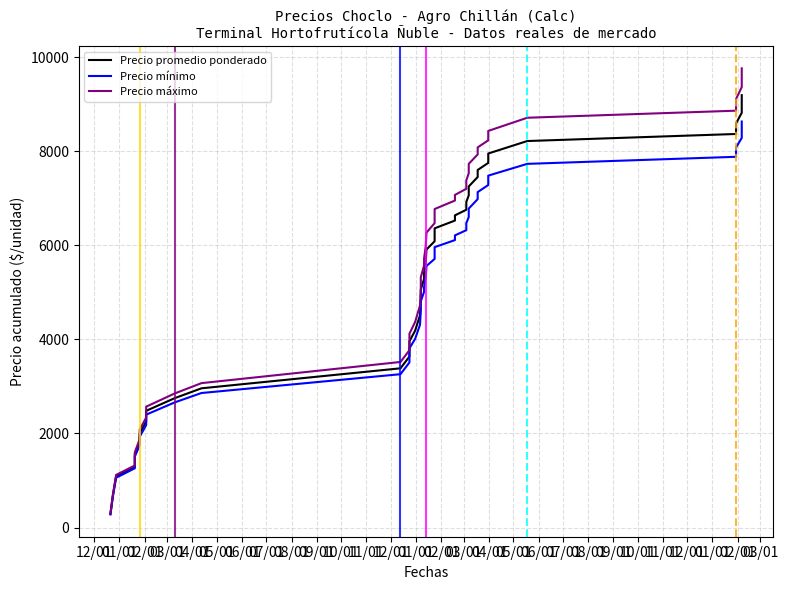

Reading left to right, what are all the values shown in this chart?

Precio promedio ponderado: 290	680	1090	1290	1560	1813	2002	2257	2482	2750	2960	3385	3635	3960	4185	4510	4835	5060	5285	5410	5635	5910	6085	6360	6525	6635	6755	6920	7060	7250	7450	7600	7750	7950	8215	8365	8590	8815	9190
Precio mínimo: 280	660	1060	1260	1510	1750	1930	2180	2400	2660	2860	3260	3510	3810	4010	4310	4610	4810	5010	5110	5310	5560	5710	5960	6110	6210	6320	6470	6600	6780	6980	7130	7280	7480	7730	7880	8080	8280	8630
Precio máximo: 300	700	1120	1320	1600	1880	2080	2340	2570	2850	3070	3520	3770	4120	4370	4720	5070	5320	5570	5720	5970	6270	6470	6770	6950	7070	7200	7380	7530	7730	7930	8080	8230	8430	8710	8860	9110	9360	9760